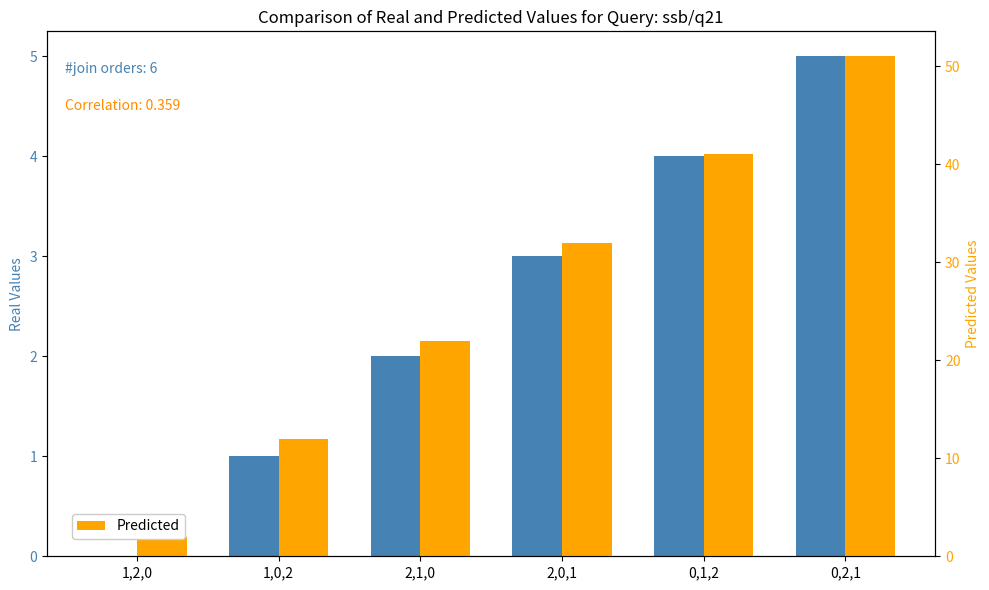

How many categories are shown in the chart?

6